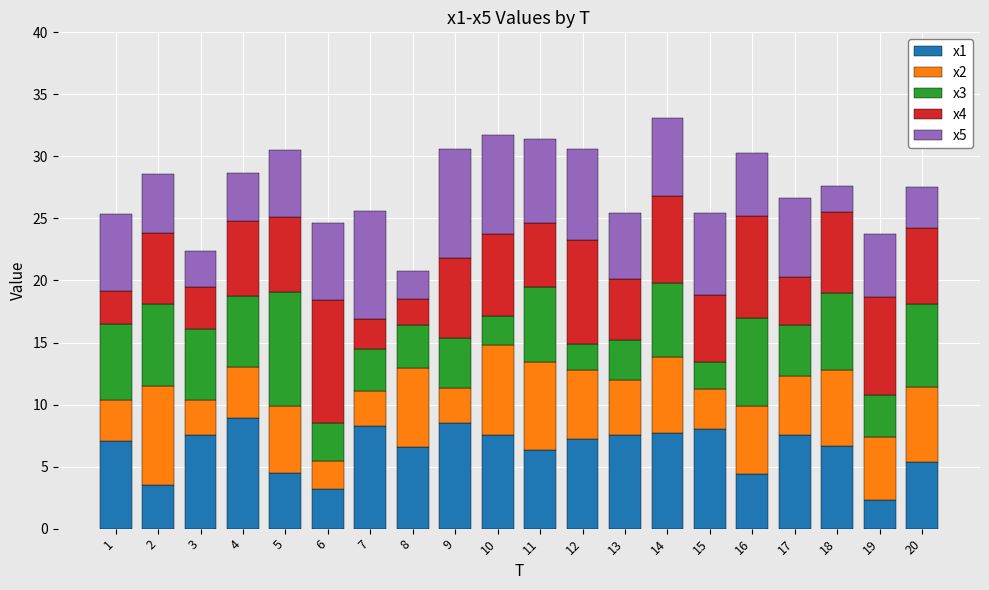

What is the total value across all series at 18?

27.6